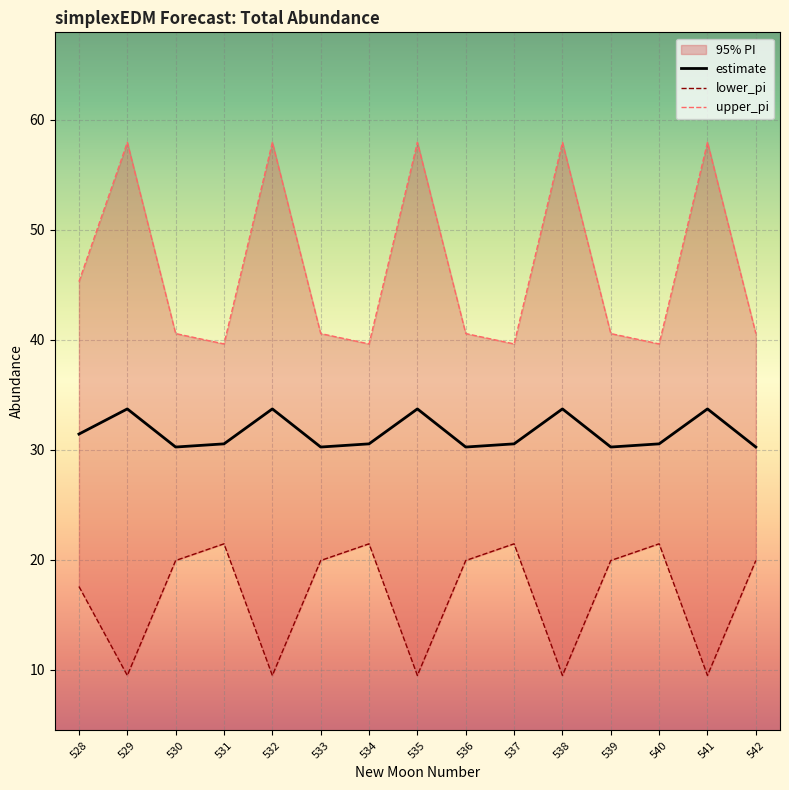

What is the approximate value of lower_pi at 537?

21.5